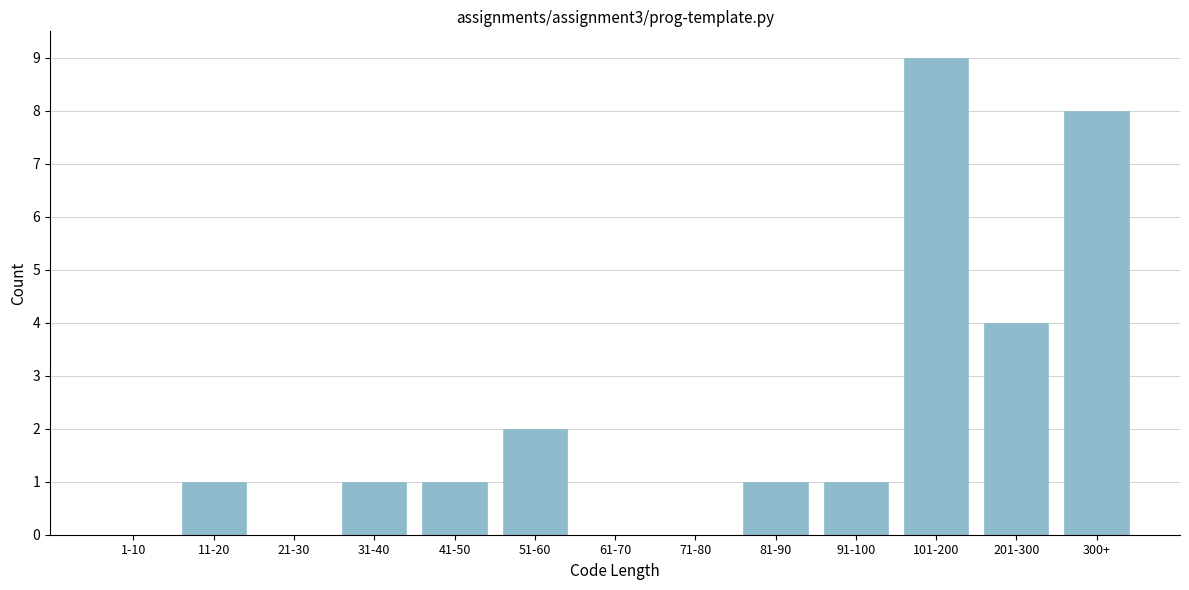

Reading left to right, transcribe all the data shown in this chart.

1-10=0	11-20=1	21-30=0	31-40=1	41-50=1	51-60=2	61-70=0	71-80=0	81-90=1	91-100=1	101-200=9	201-300=4	300+=8